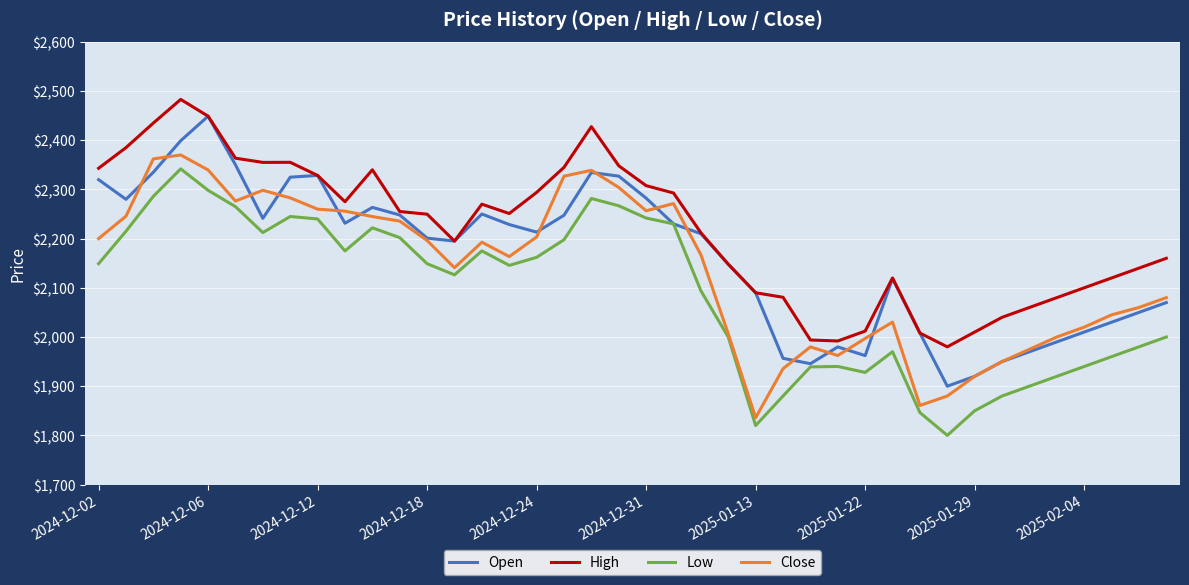

True or false: High and Low cross at least once.

False